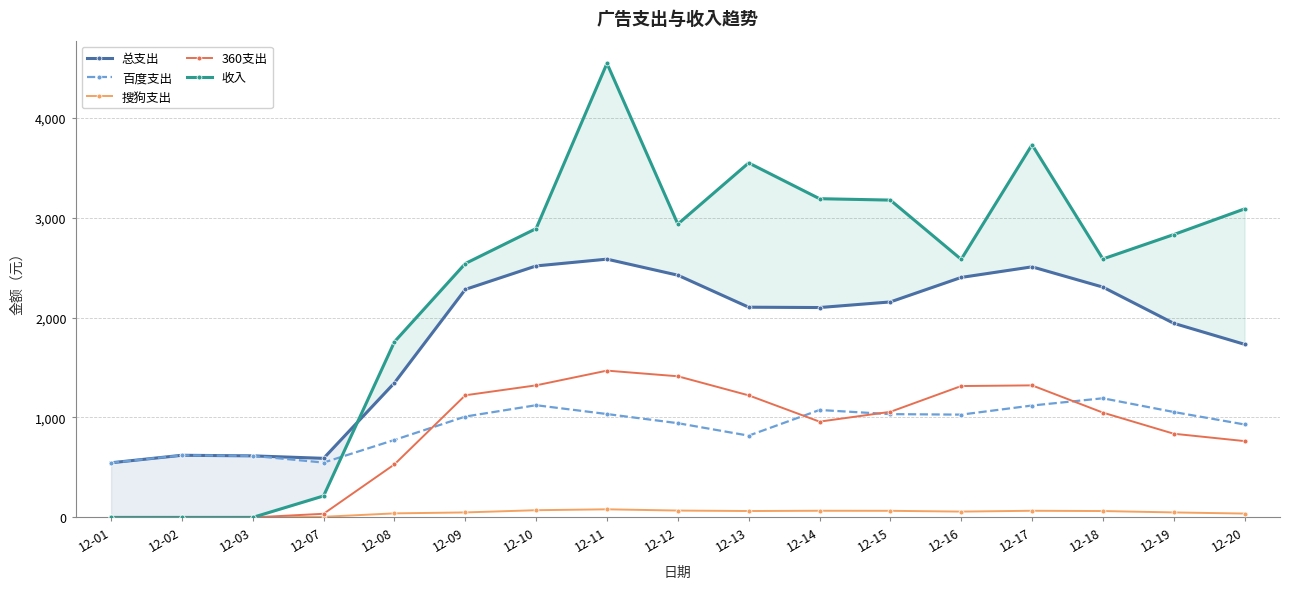

At which label does 百度支出 reach its peak?

12-18